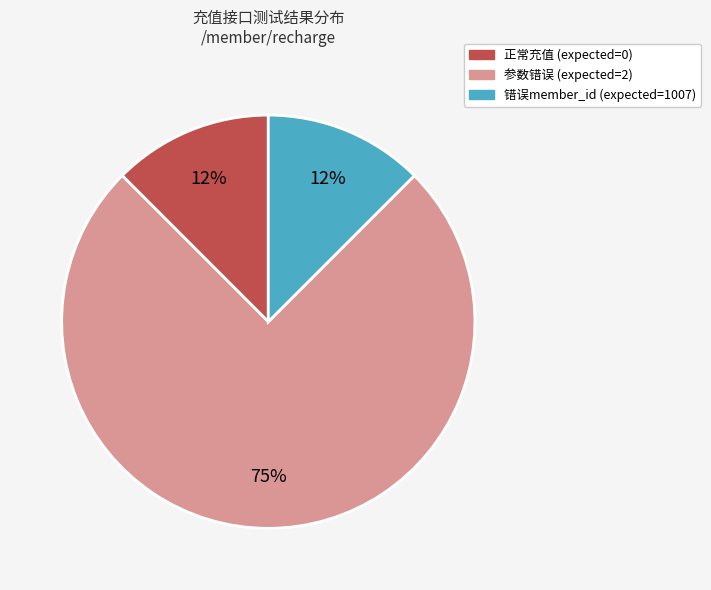

How many slices are in this pie chart?

3